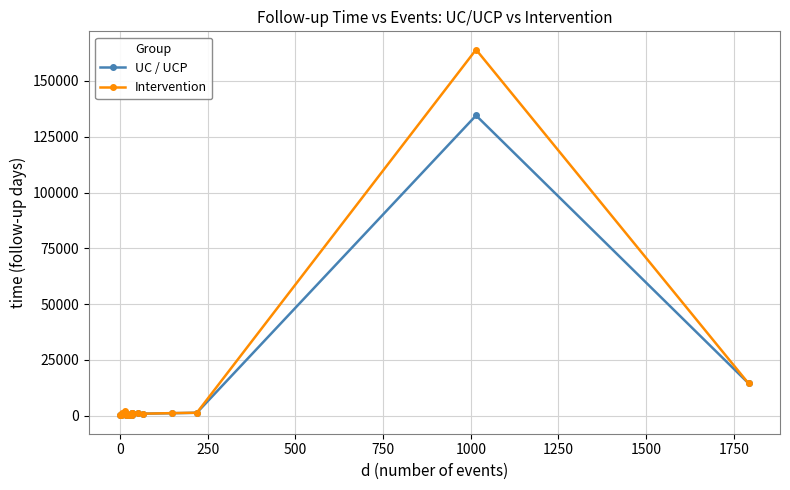

What is the difference between the maximum and second lowest values in the Intervention series?

163968